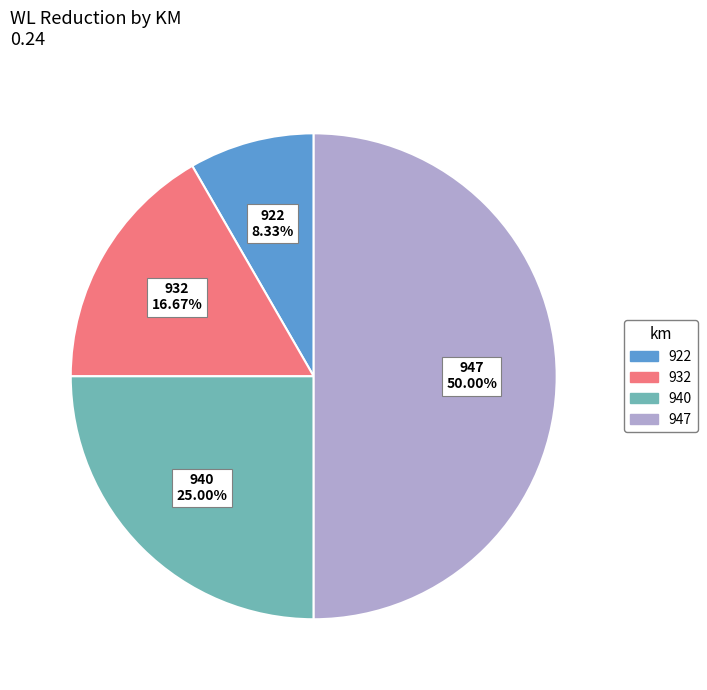

To the nearest percent, what percentage of the pie is 922?

8%